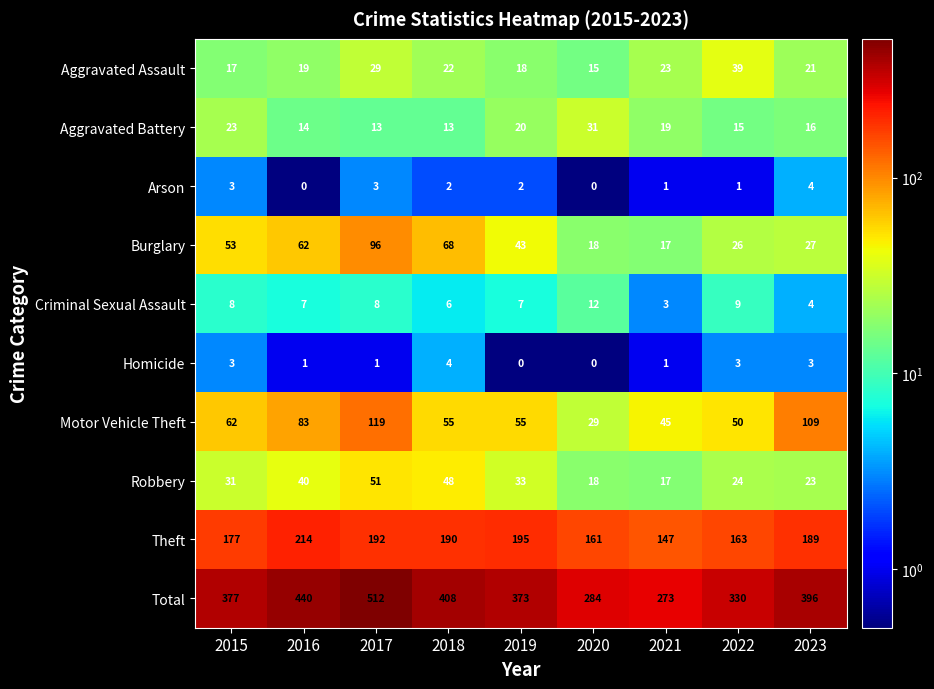

At which category is the sum across all series the highest?

2017